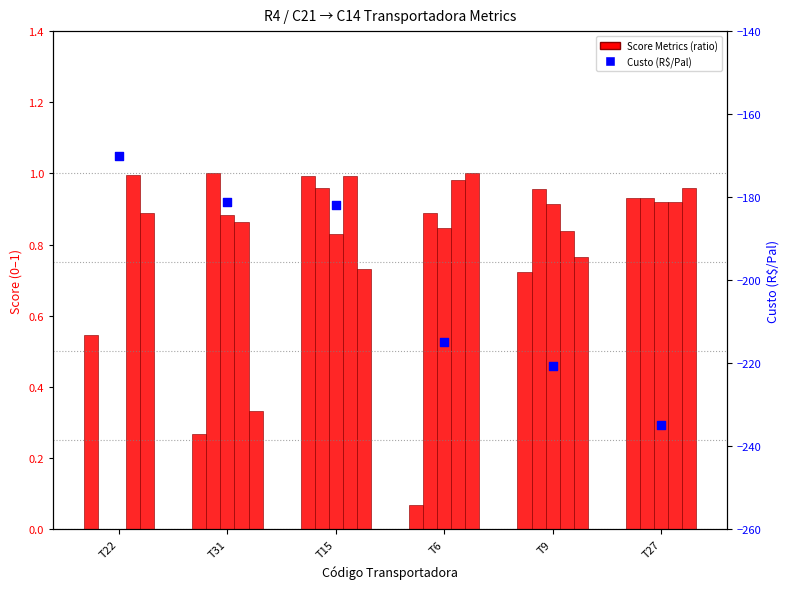

At which category is the sum across all series the highest?

T22